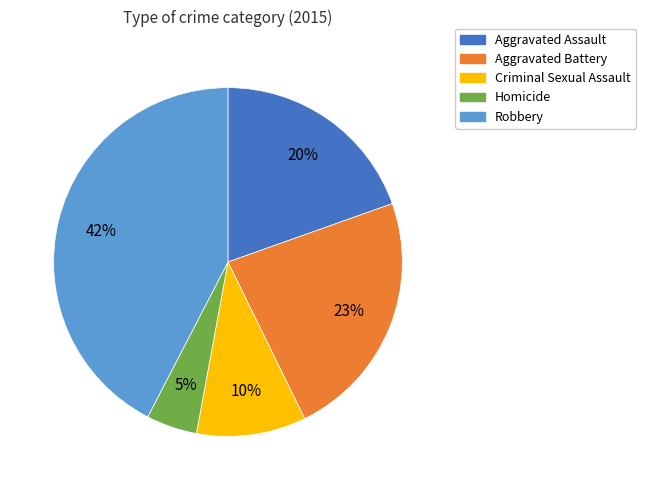

Is it true that Criminal Sexual Assault is 10% of the pie?

True